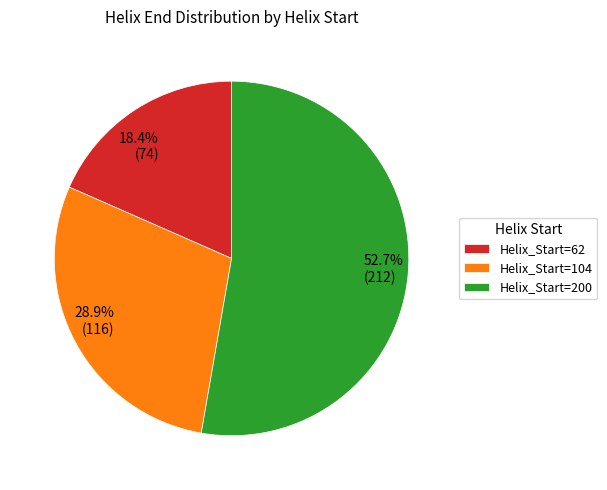

Rank the categories by value from lowest to highest.

Helix_Start=62, Helix_Start=104, Helix_Start=200